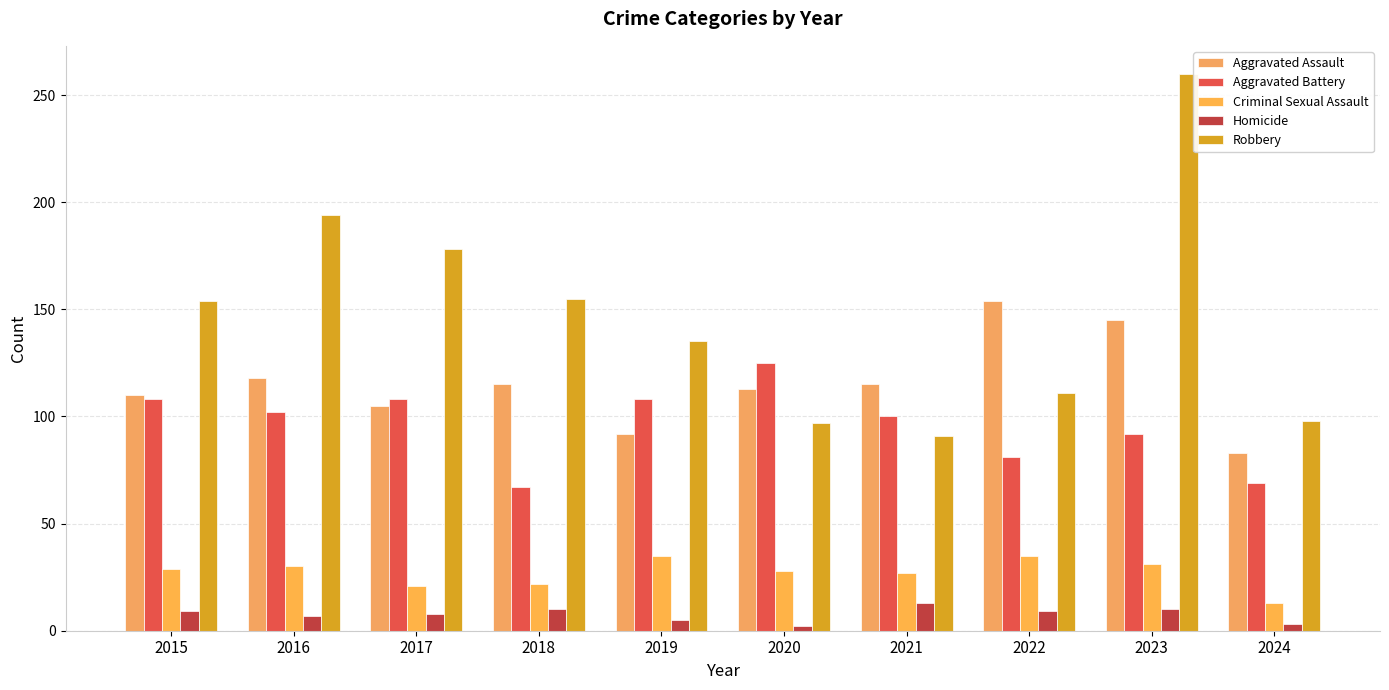

Which series has the largest total across all categories?

Robbery